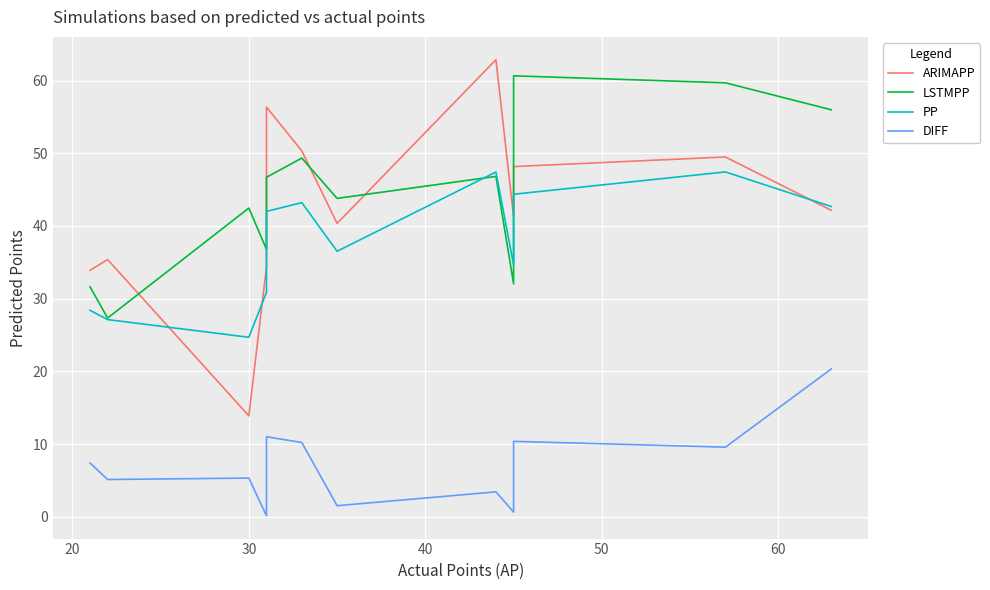

How many interior local peaks does the ARIMAPP series have?

4